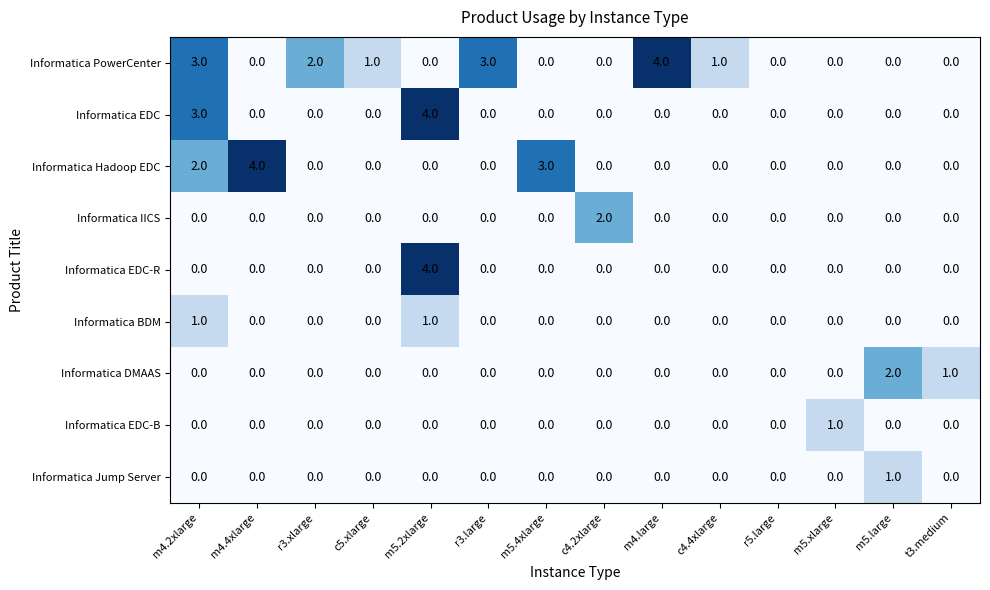

Which category has the highest value in the Informatica PowerCenter series?

m4.large